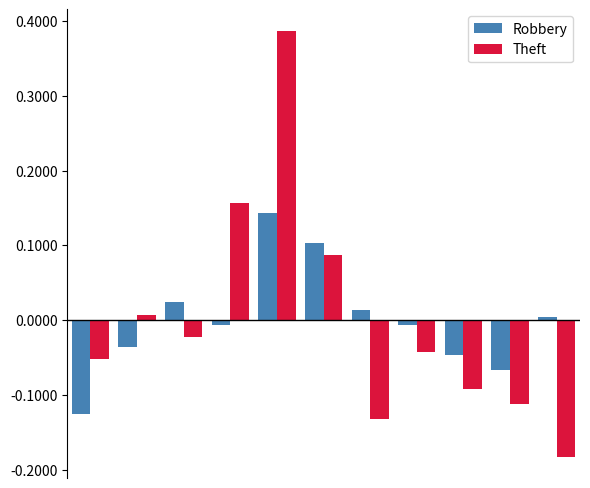

List the series in order of their overall mean, lowest first.

Theft, Robbery